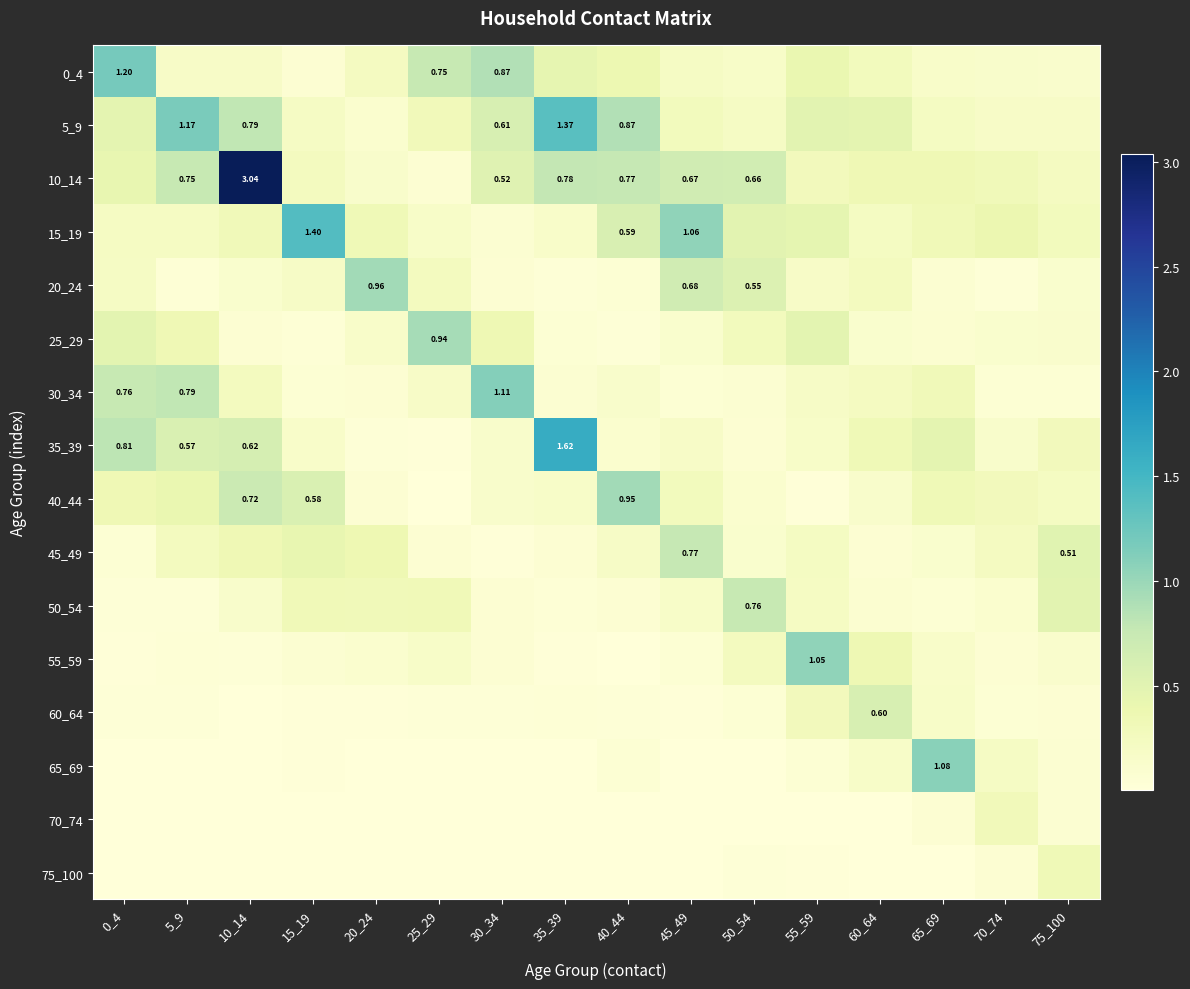

List the labels in order of 55_59 value, smallest first.

40_44, 0_4, 35_39, 10_14, 5_9, 45_49, 70_74, 30_34, 15_19, 20_24, 75_100, 65_69, 25_29, 50_54, 60_64, 55_59